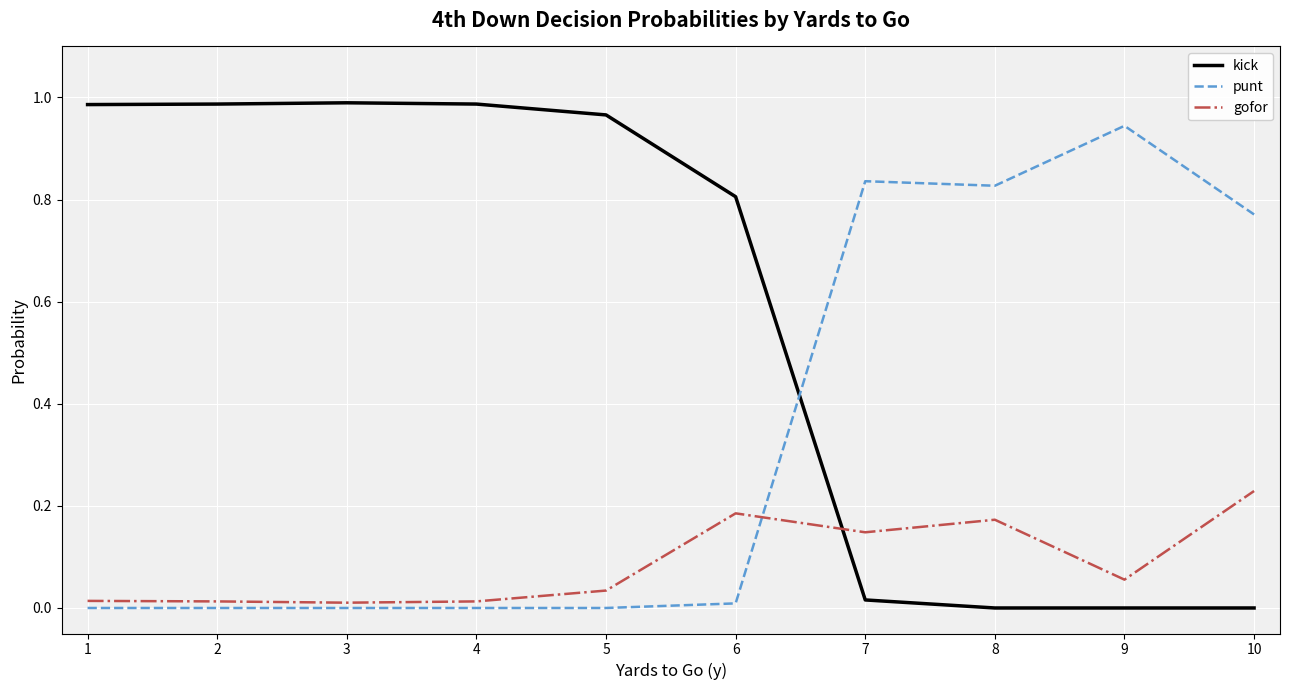

Which series ends up on top after the final intersection of kick and punt?

punt